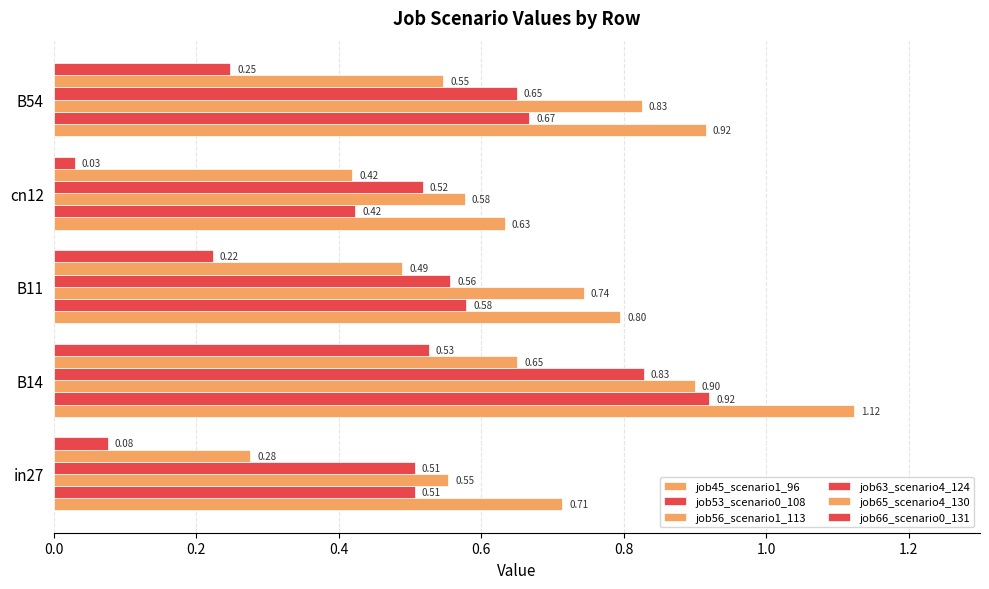

At how many categories does at least one series exceed 0?

5